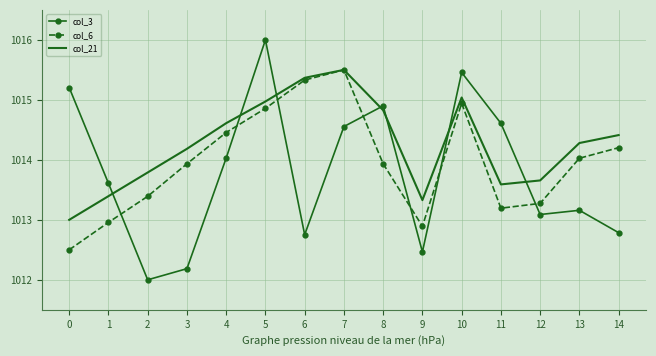

What is the maximum value for col_3?

1016.0